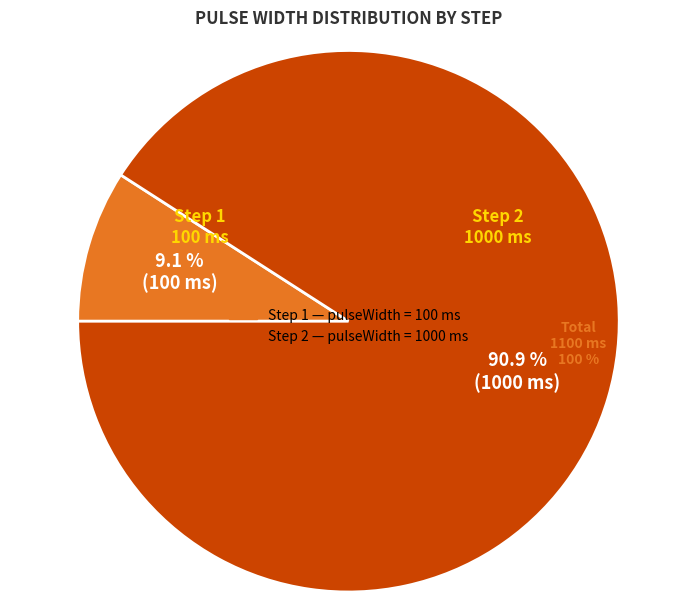

What percentage is the 1 slice, to the nearest percent?

9%